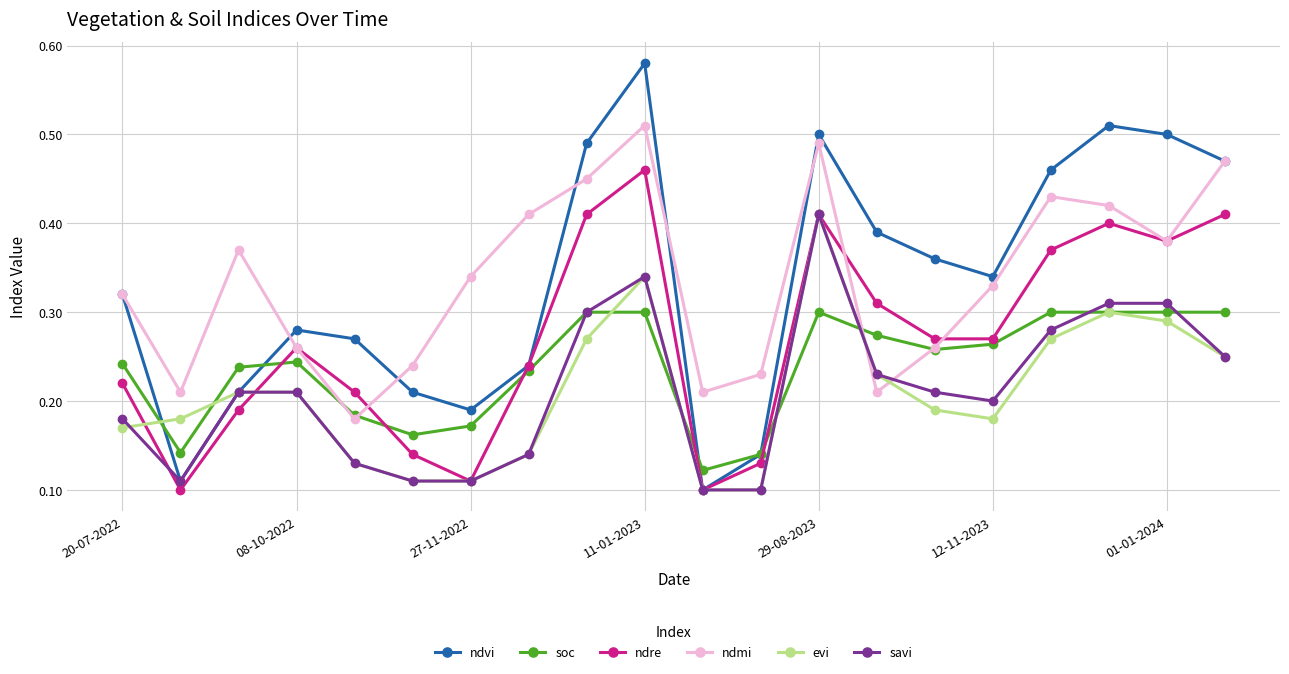

How many interior local peaks does the ndmi series have?

4